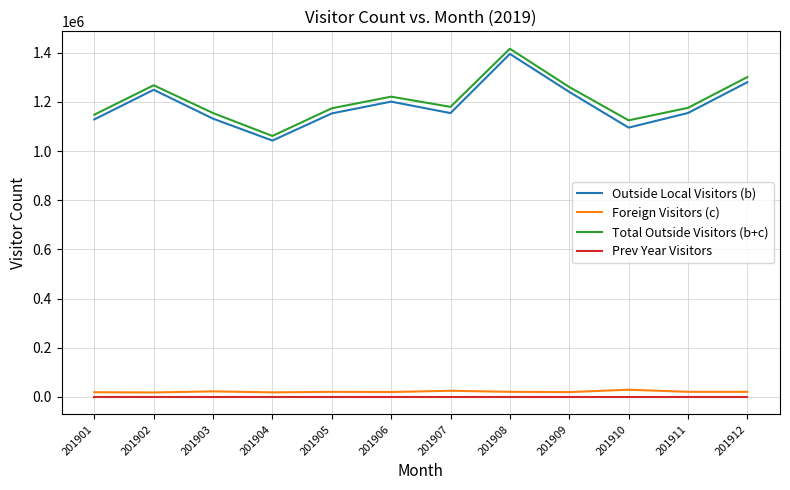

What is the average value of the Outside Local Visitors (b) series?

1185732